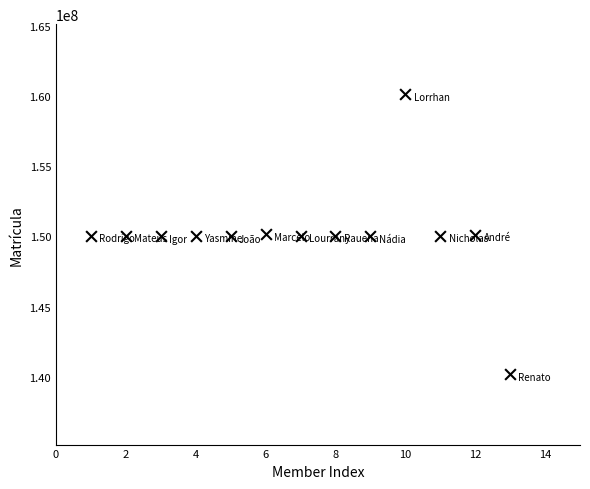

What is the range of Y values (max minus min)?

19971594